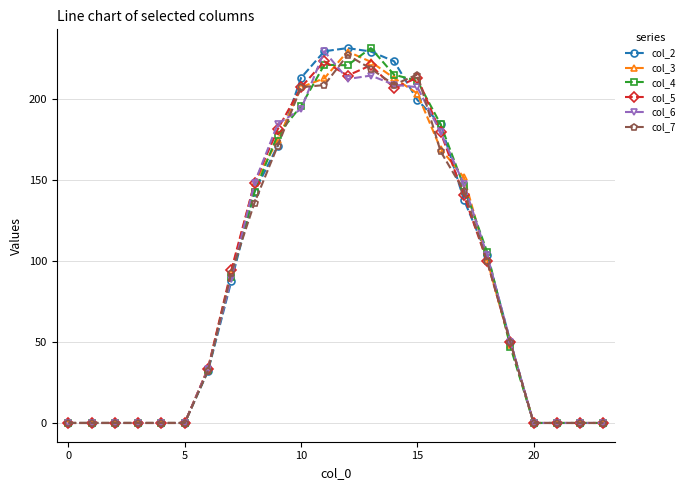

How many data points in col_4 are above 90?

12